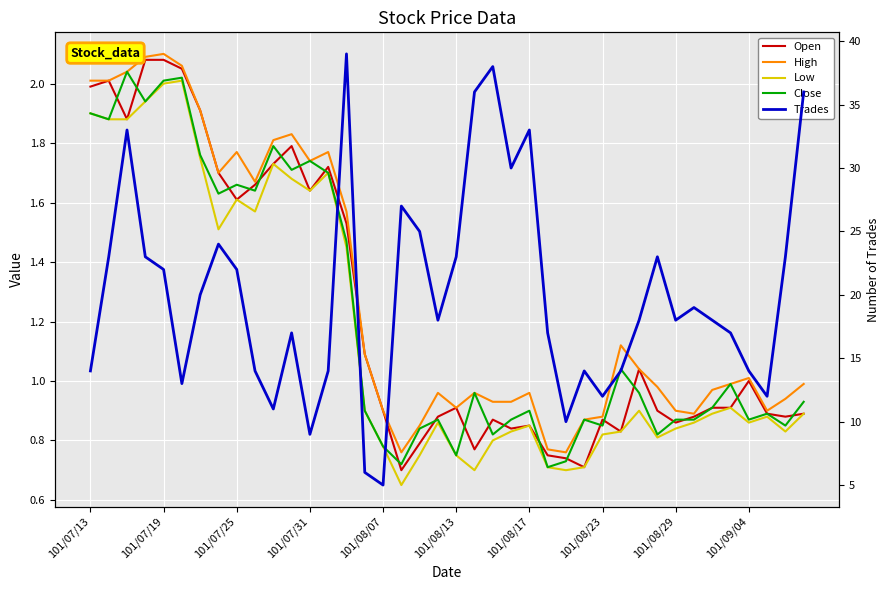

At how many categories does at least one series exceed 25?

8